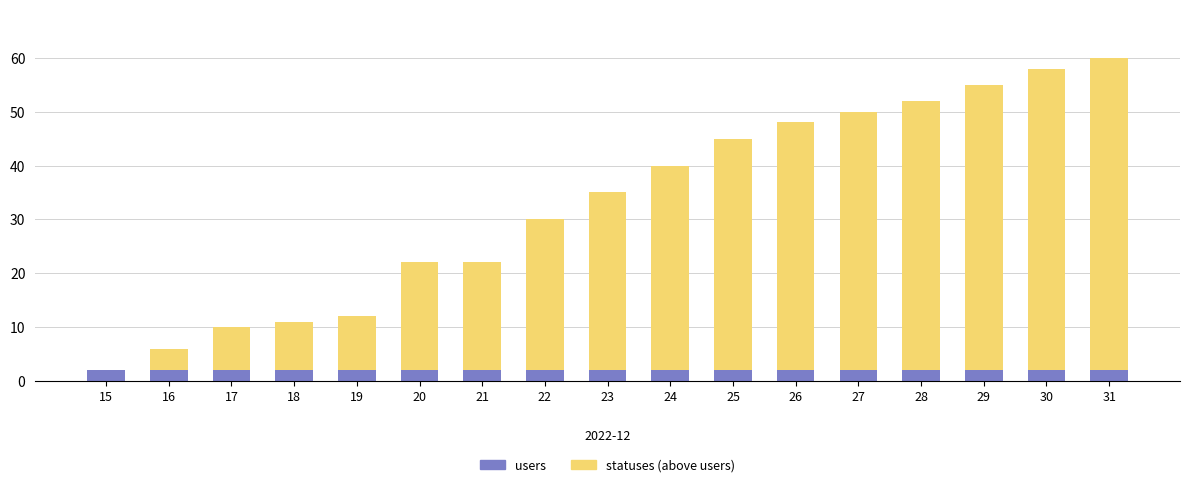

What is the sum of all users values?

34